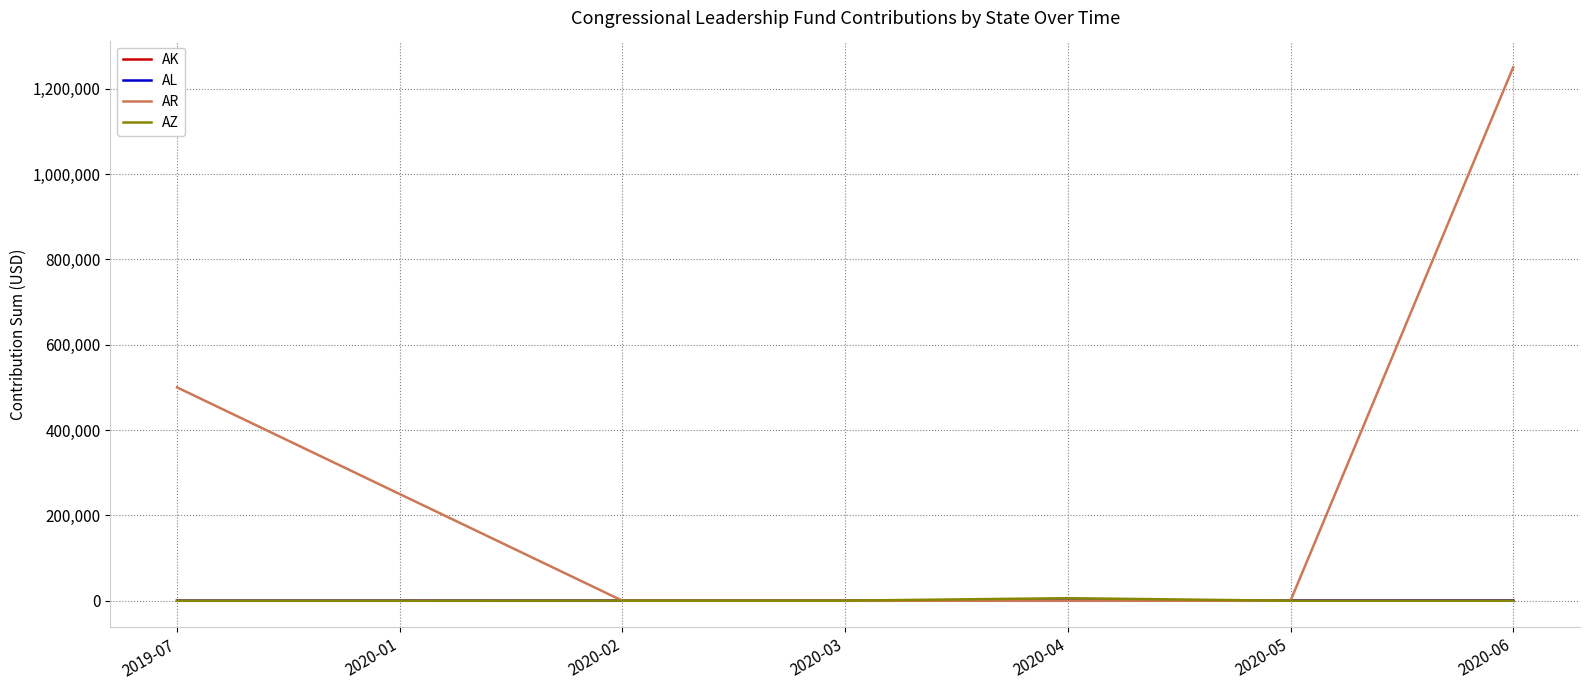

What are all the series names shown in the legend?

AK, AL, AR, AZ